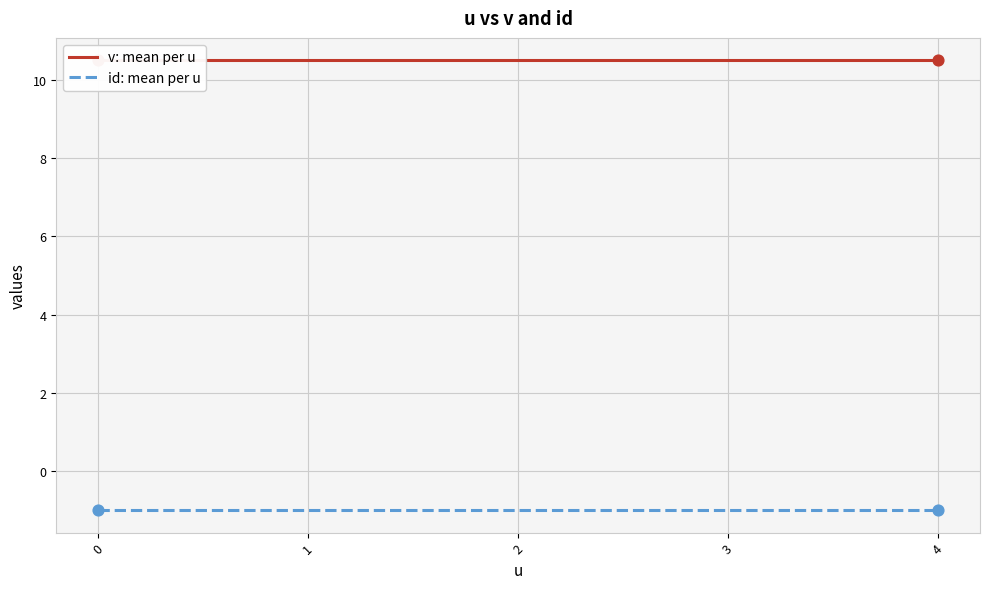

What are all the series names shown in the legend?

v: mean per u, id: mean per u